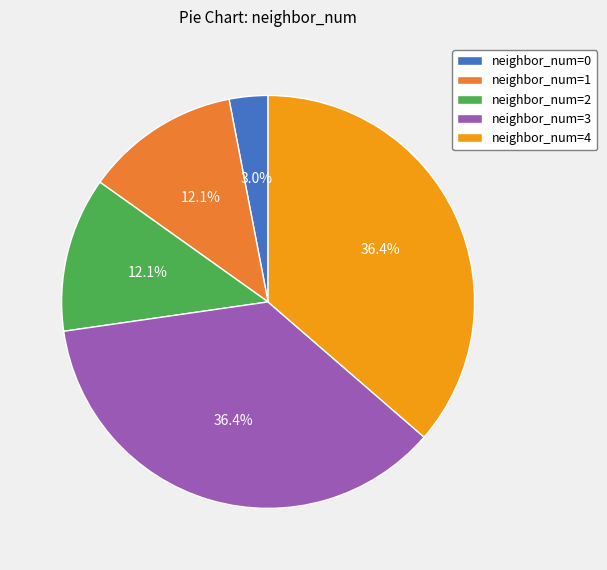

What is the ratio of the value at neighbor_num=2 to the value at neighbor_num=3?

0.3